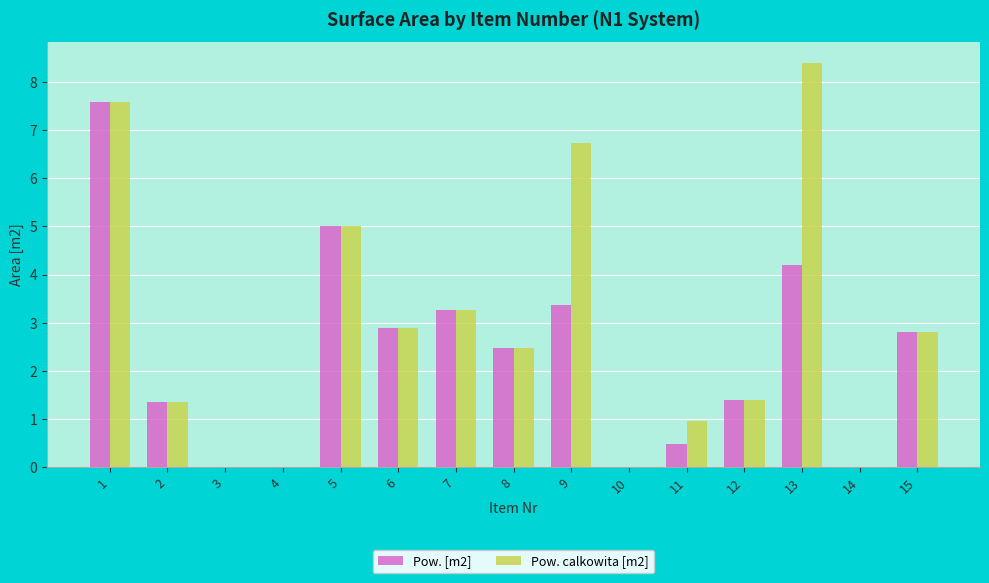

Which series changed the most between 9 and 12?

Pow. calkowita [m2]